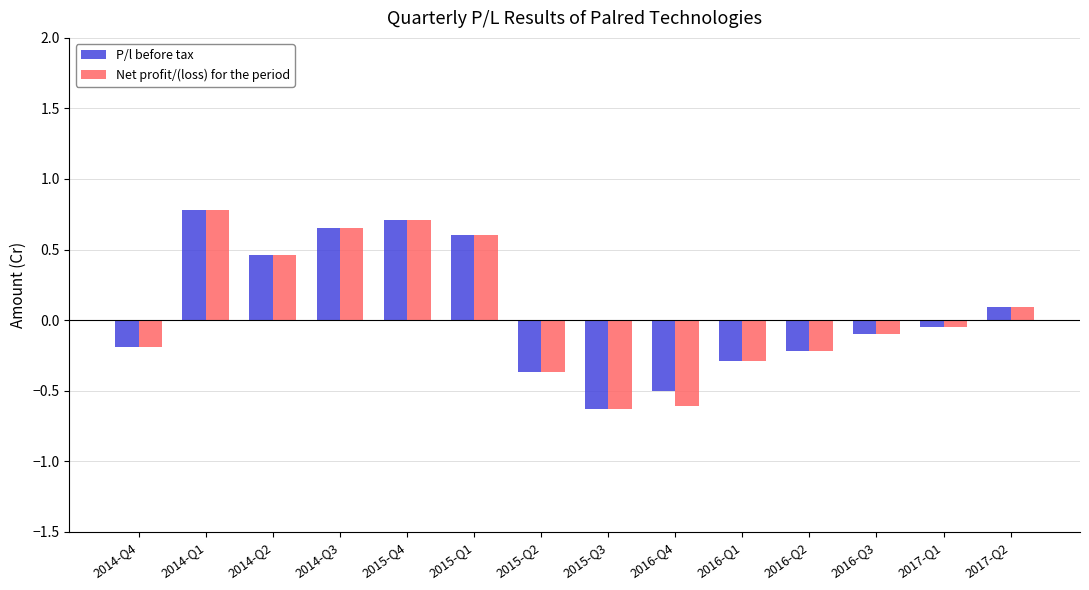

What is the sum of the Net profit/(loss) for the period values at 2015-Q3 and 2016-Q3?

-0.7